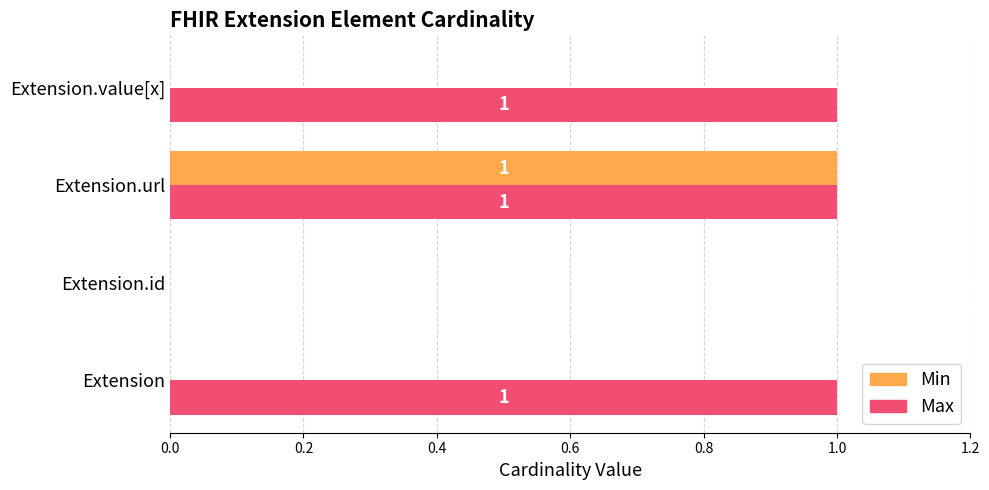

The Max series shows 1 at Extension.value[x]. True or false?

True